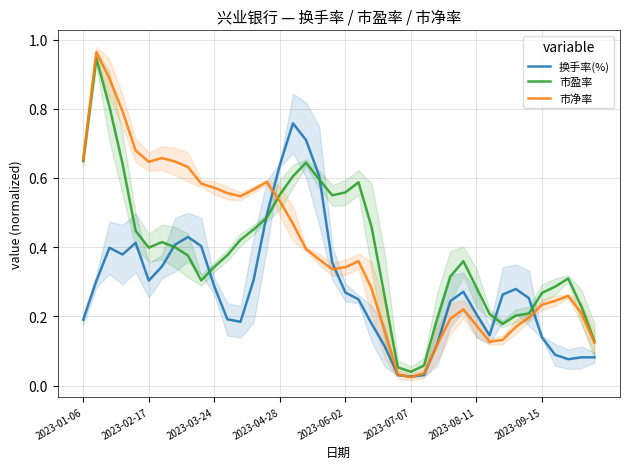

Is the value of 市盈率 at 33 greater than the value of 换手率(%) at 39?

Yes